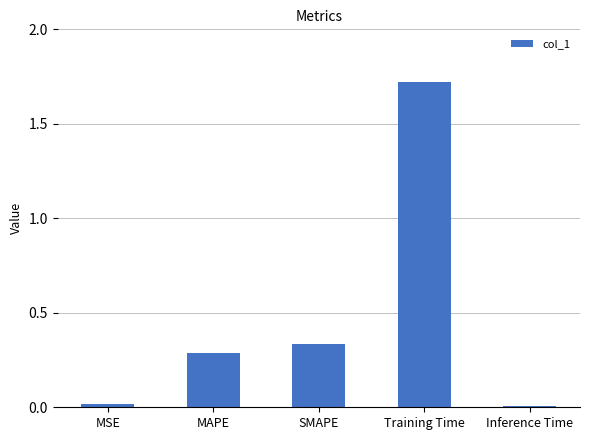

What is the sum of all values?

2.4